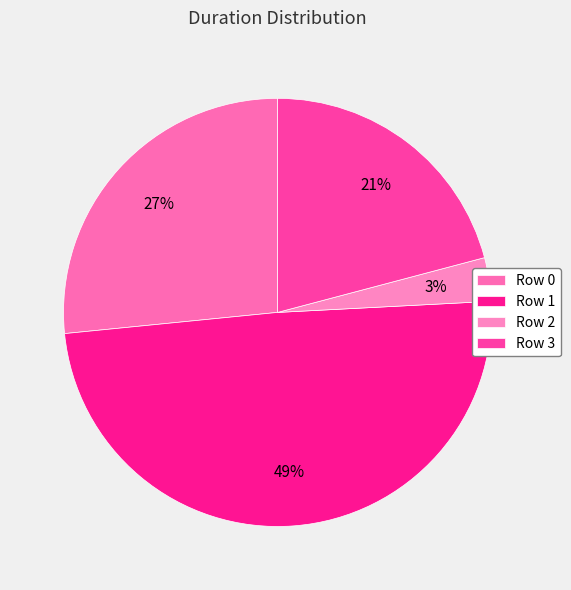

What is the ratio of the value at Row 2 to the value at Row 0?

0.1